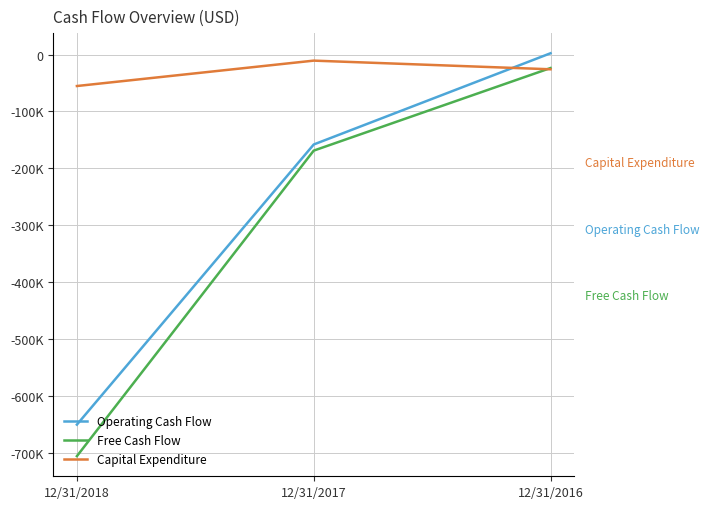

Is this an area chart (filled region under the line)?

No